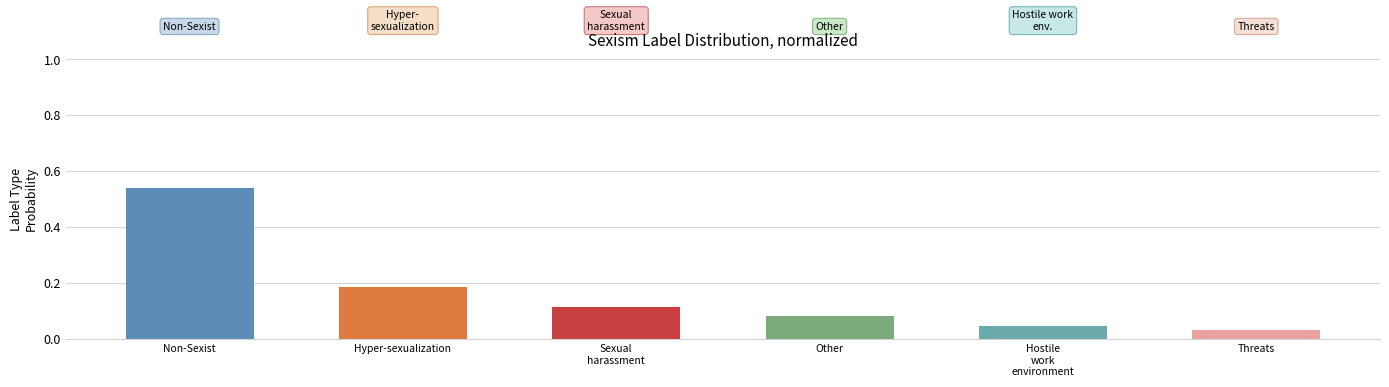

Reading left to right, transcribe all the data shown in this chart.

0.5	0.2	0.1	0.1	0.0	0.0